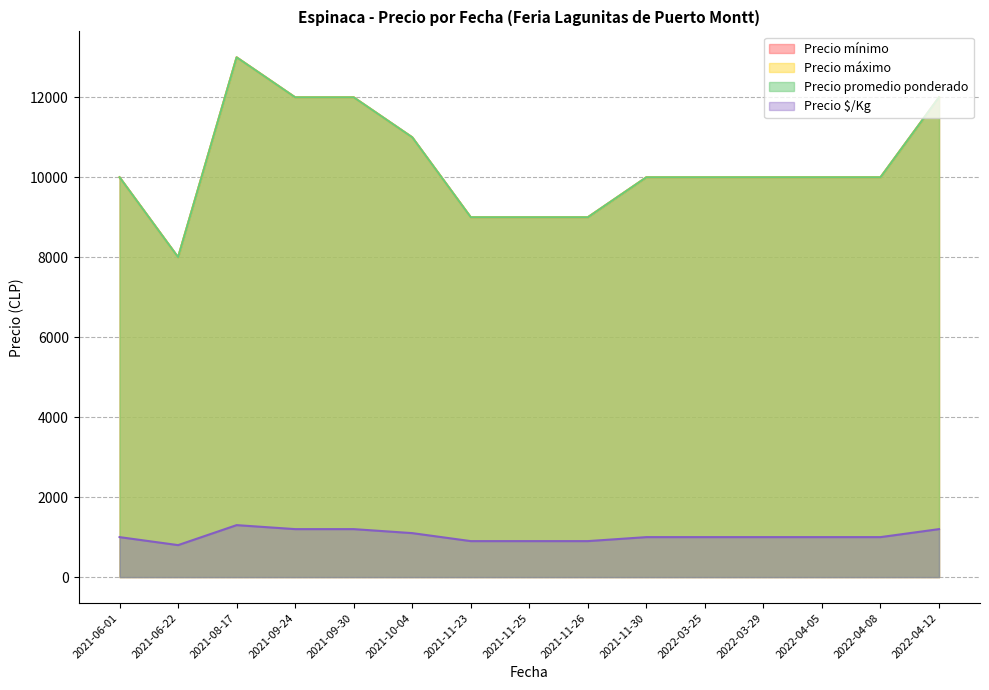

Which series has the largest range (max minus min)?

Precio máximo